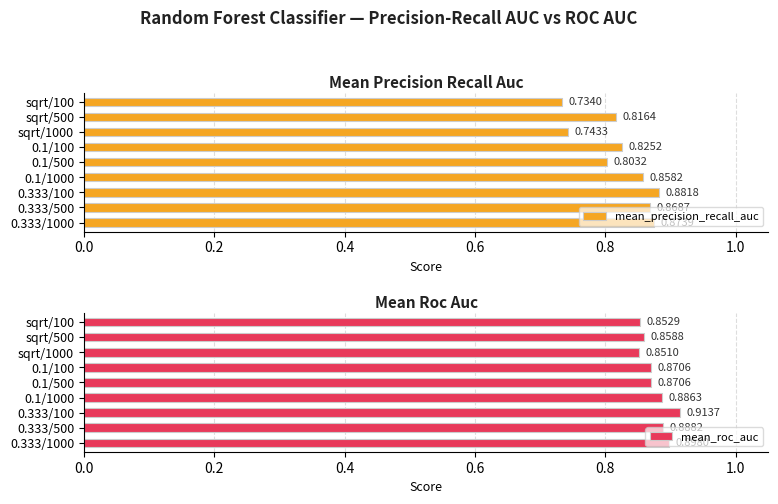

Count the mean_roc_auc values in the range 0 to 1.

9